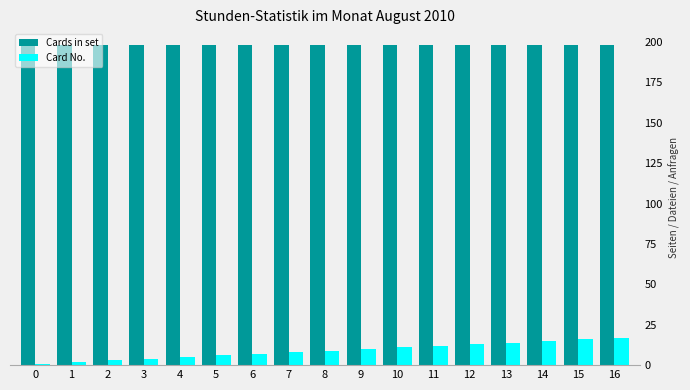

What are all the series names shown in the legend?

Cards in set, Card No.